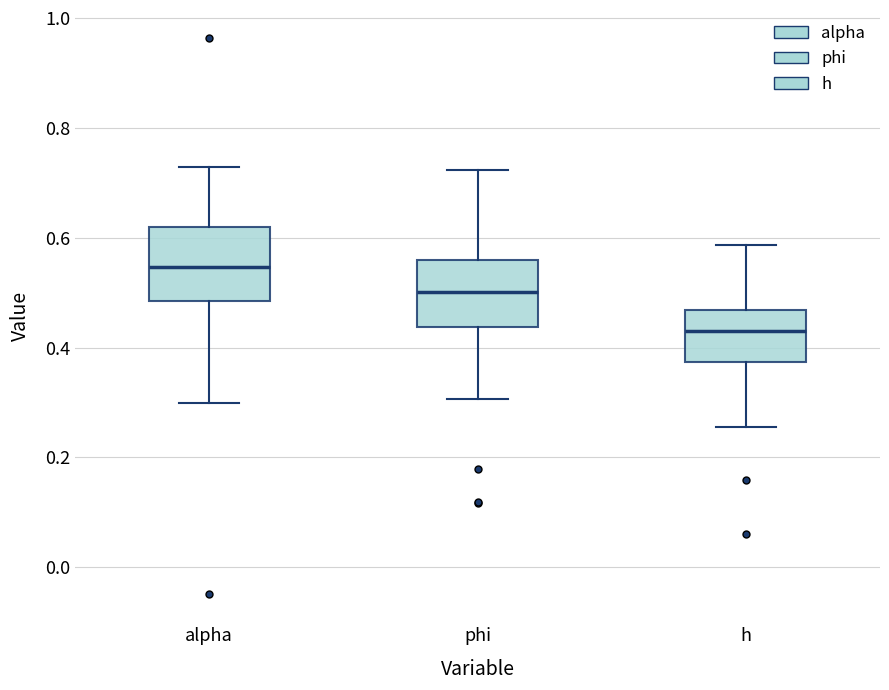

Reading left to right, read every box against the y-axis: the position of its median line, the range the box covers, and the ends of its whiskers. The values are not printed on the chart, so give them approximately, as read against the axis.

alpha: median 0.54, box 0.48 to 0.62, whiskers 0.30 to 0.72
phi: median 0.50, box 0.44 to 0.56, whiskers 0.30 to 0.72
h: median 0.42, box 0.38 to 0.46, whiskers 0.26 to 0.58